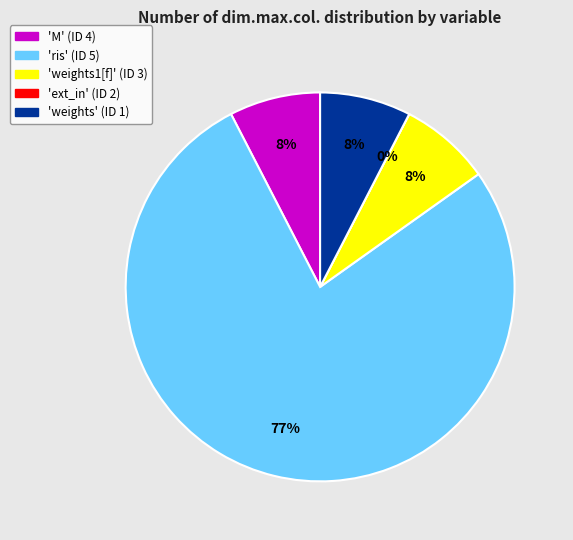

Which slice represents more than half of the pie?

'ris' (ID 5)